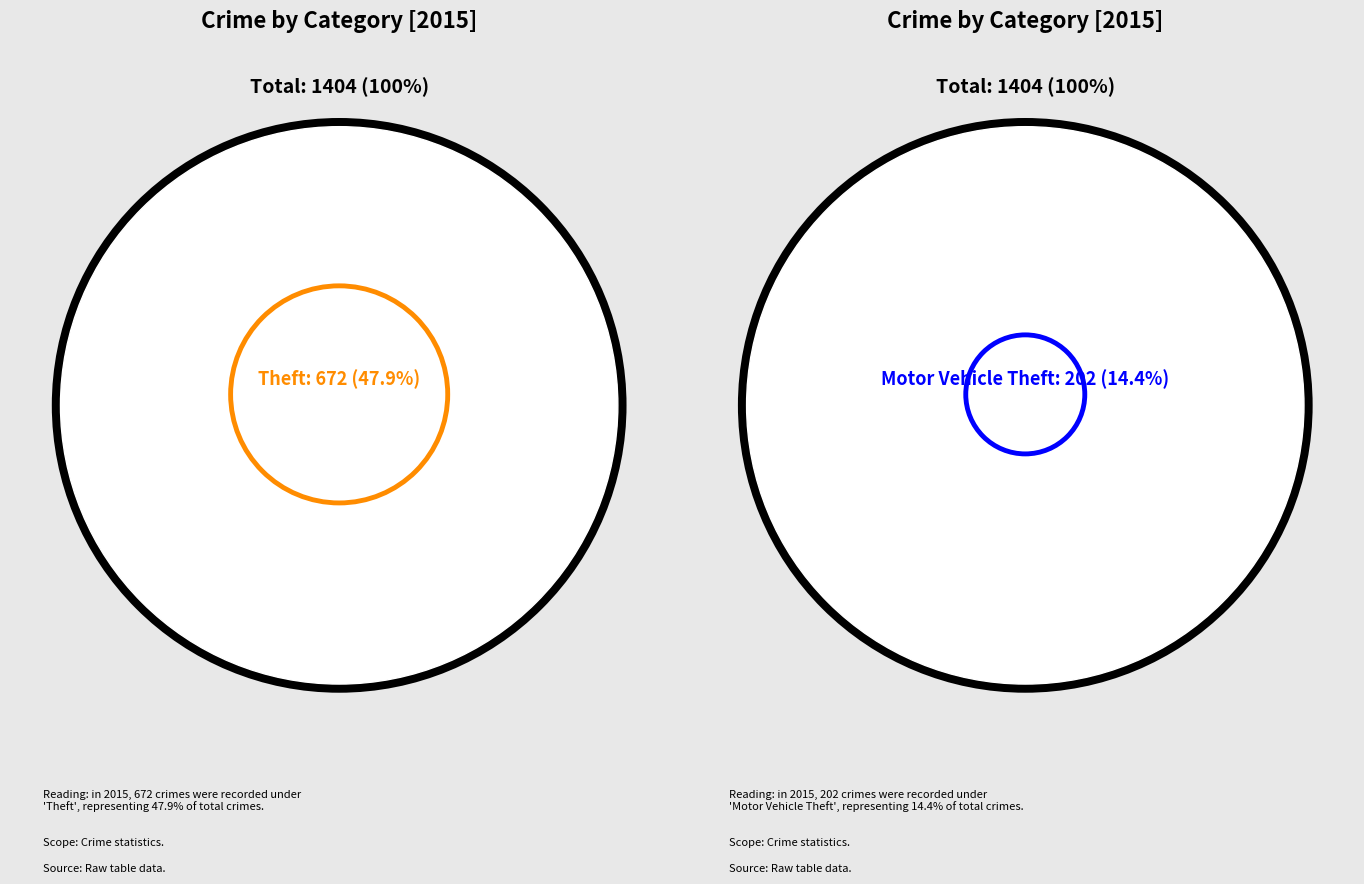

To the nearest percent, what is the difference between the Robbery and Motor Vehicle Theft slice percentages?

6%